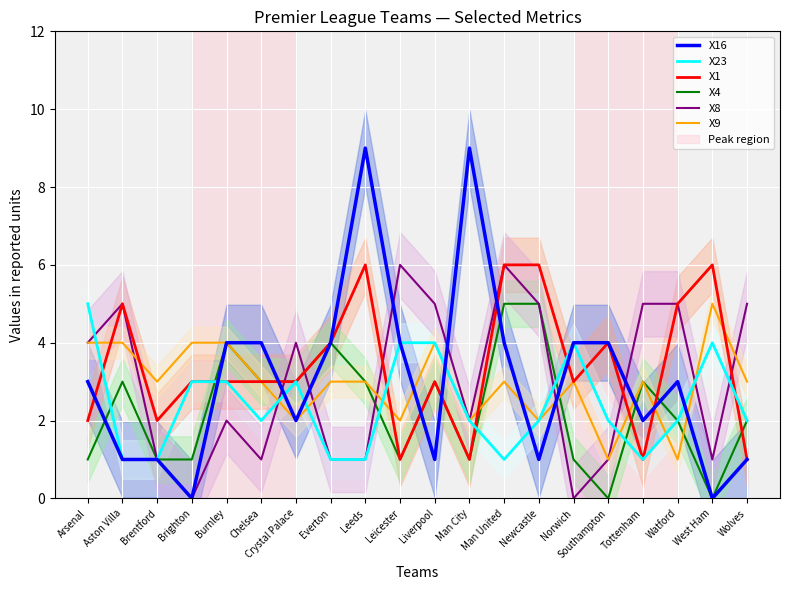

True or false: X1 has a value of 3 at Crystal Palace.

True